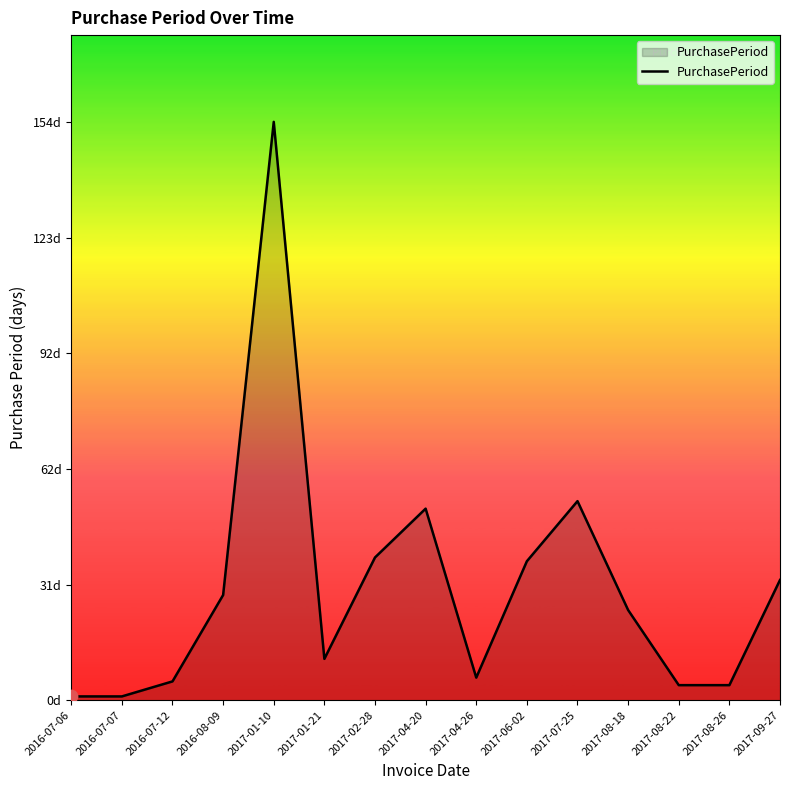

What is the ratio of the value at 2017-04-26 to the value at 2017-04-20?

0.1